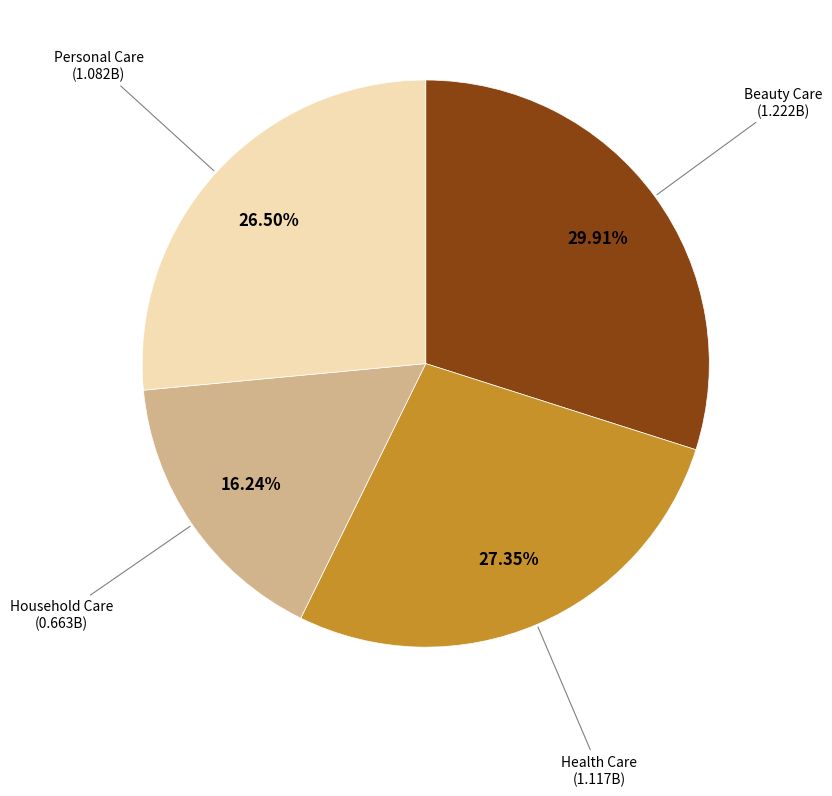

Is there a majority slice in this chart?

No